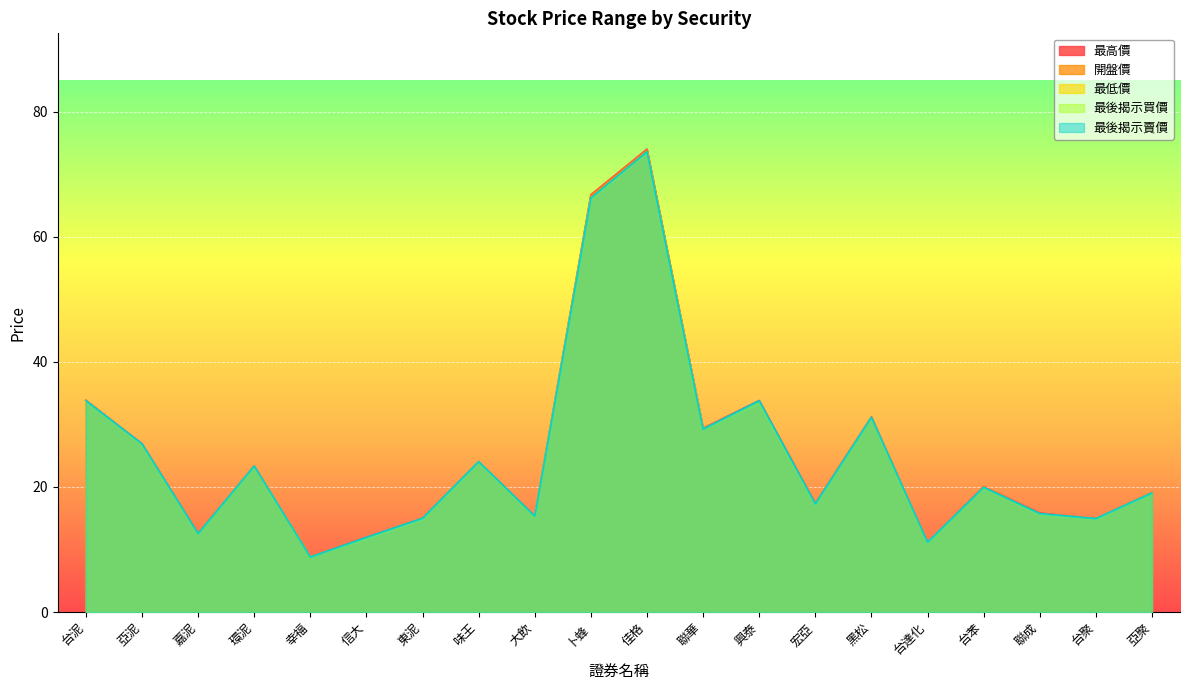

At which category is the sum across all series the highest?

佳格